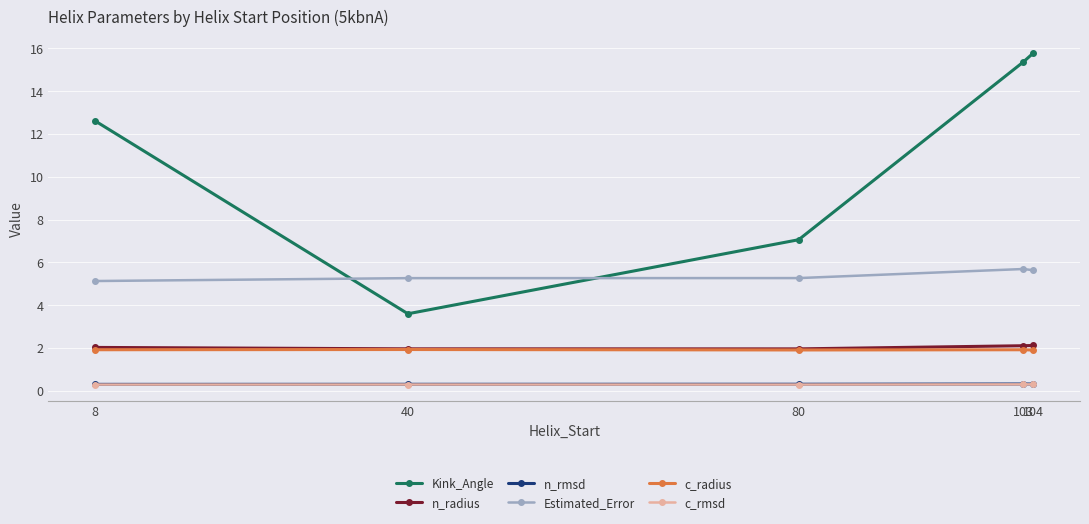

What is the sum of all n_radius values?

10.1